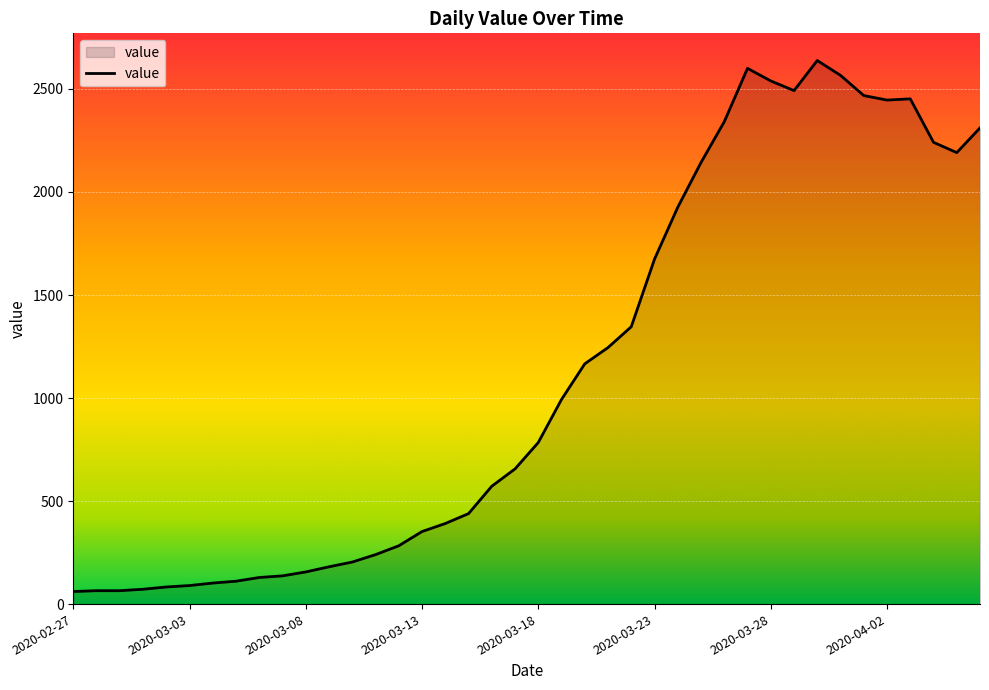

What is the difference between the maximum and minimum values?

2577